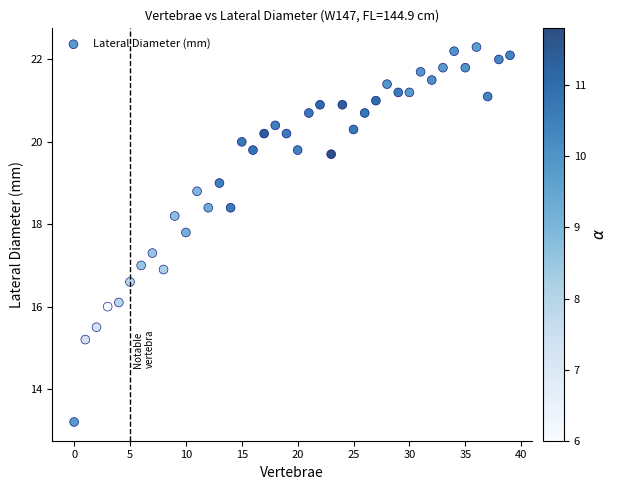

What is the range of Y values (max minus min)?

9.1